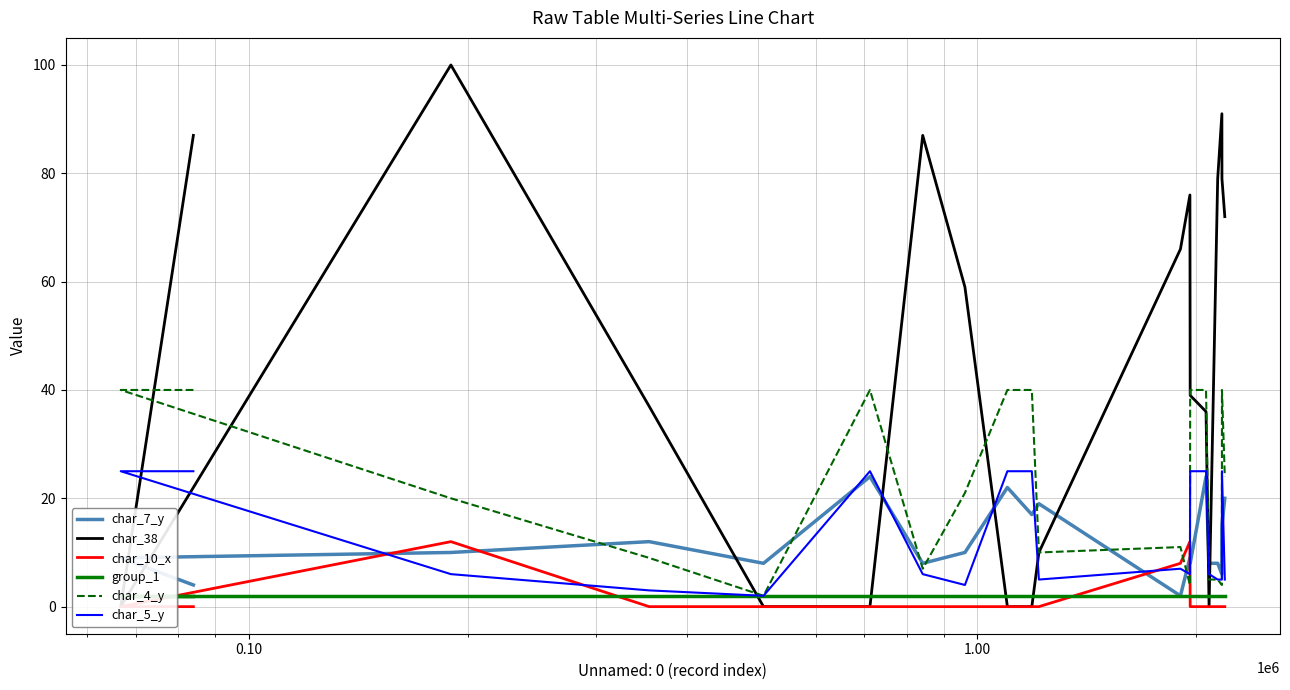

Is this an area chart (filled region under the line)?

No